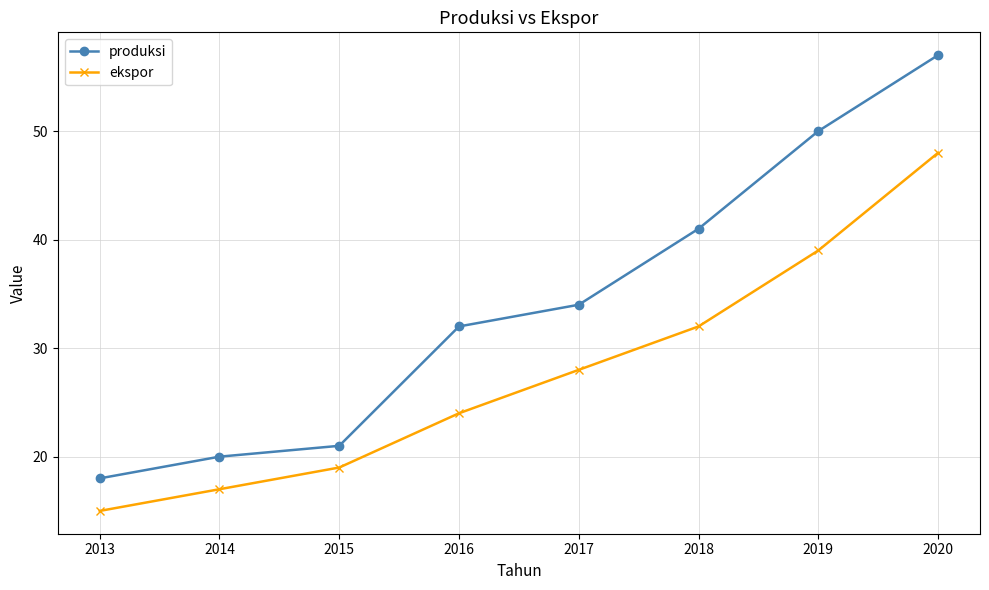

Rank the series at 2017 from highest to lowest value.

produksi, ekspor